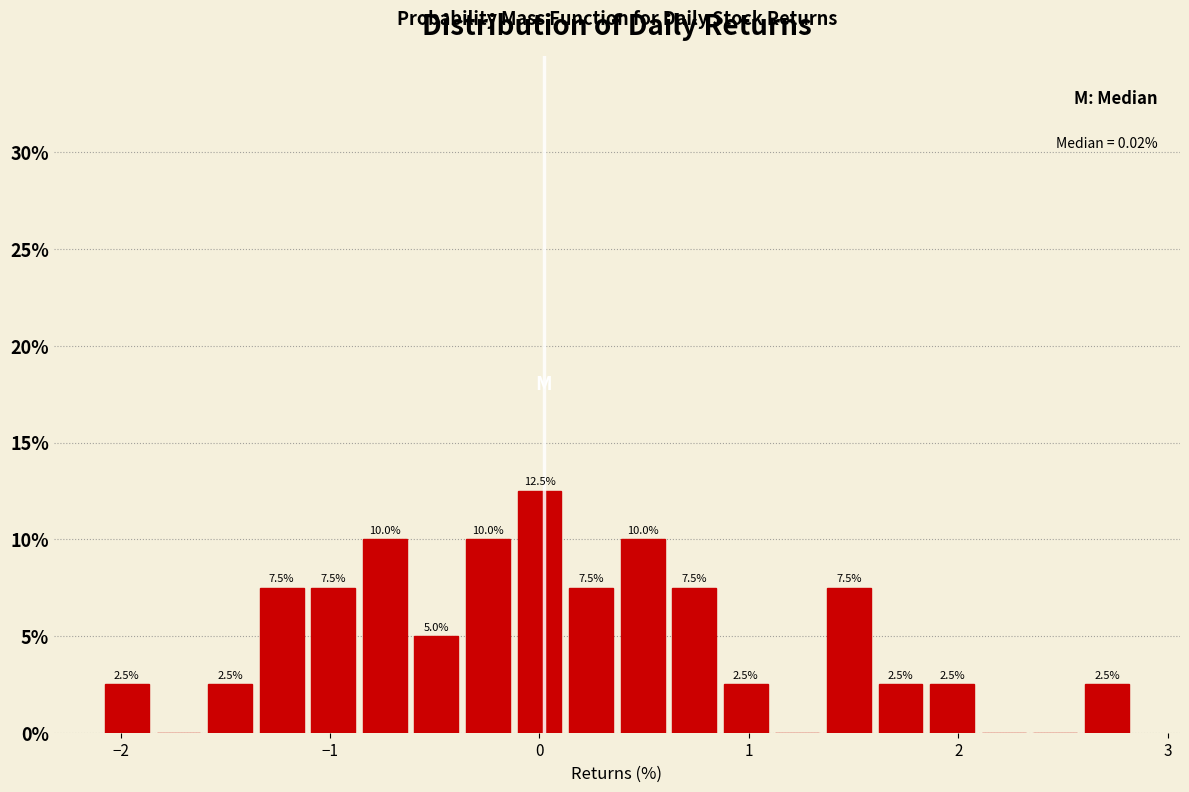

Read against the x-axis, roughly where is the centre of the tallest bar?

0.0